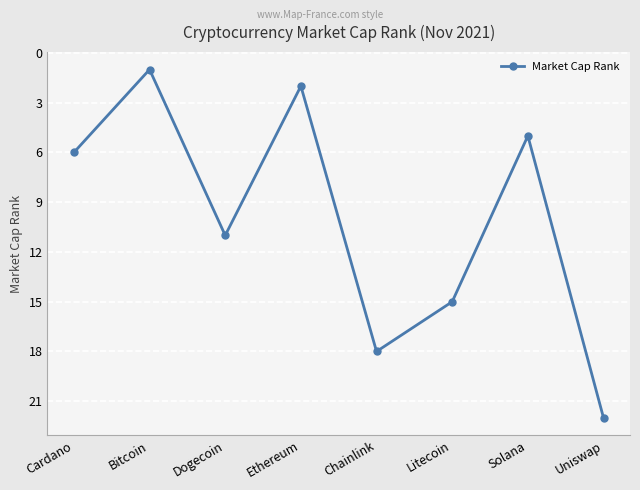

What is the change in value from Bitcoin to Dogecoin?

+10